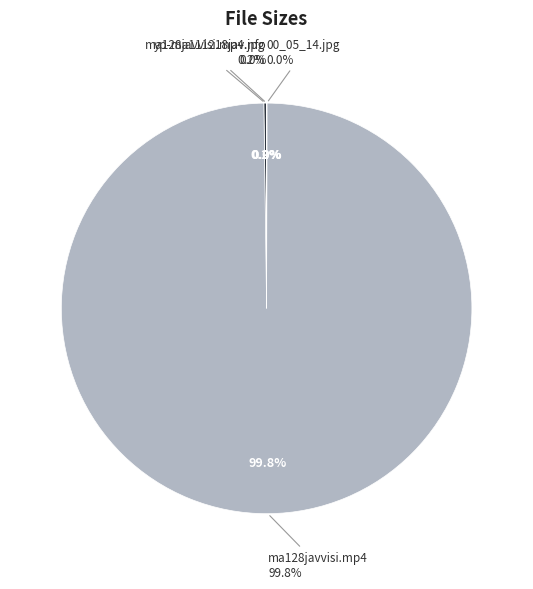

How many slices are in this pie chart?

4